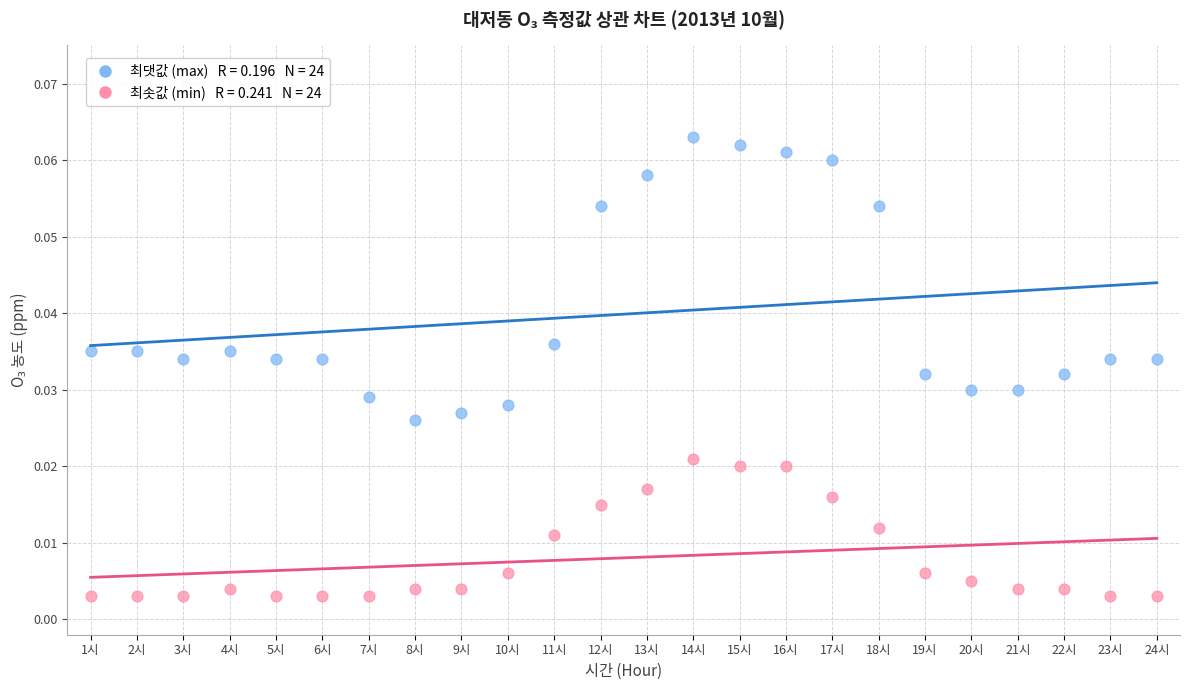

Across all data points, what is the range of X values (max minus min)?

23.0